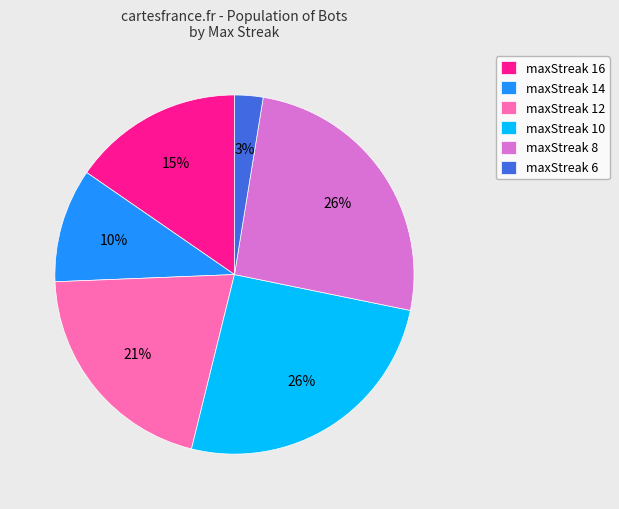

What is the smallest slice in the pie chart?

maxStreak 6